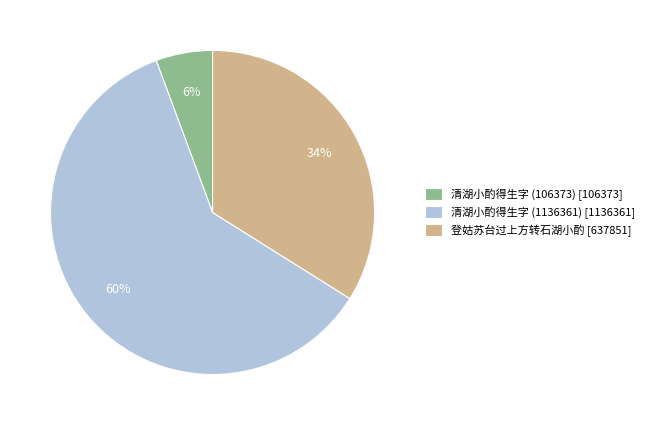

How many segments does this pie chart have?

3